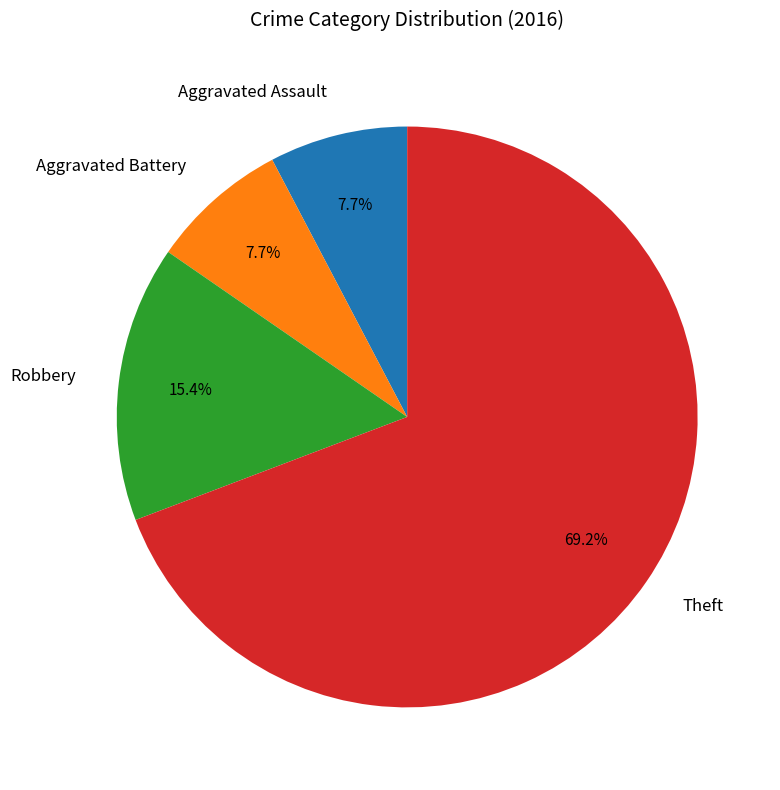

True or false: Robbery accounts for 9% of the total.

False